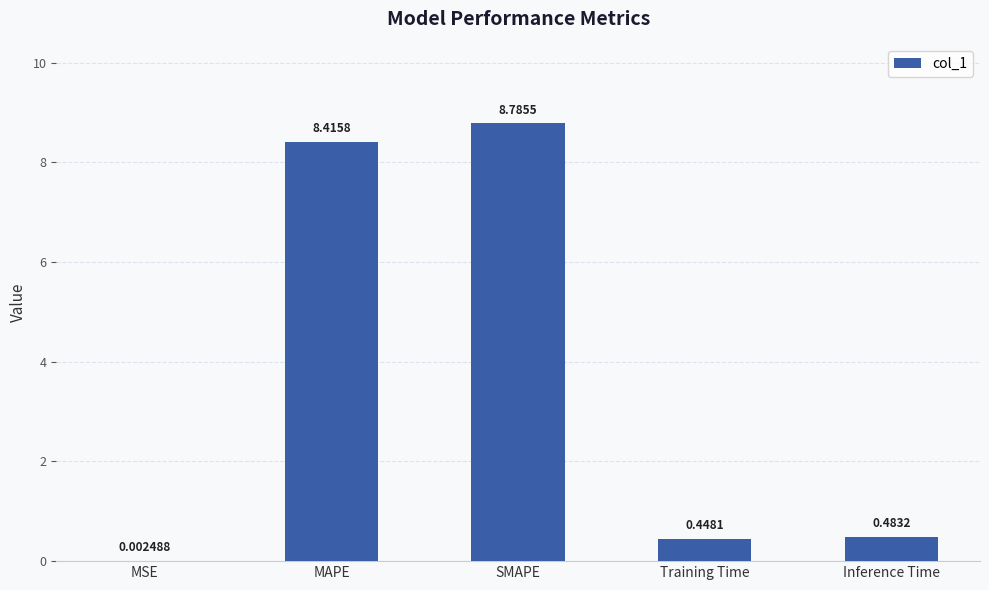

What is the change in value from SMAPE to Training Time?

-8.3